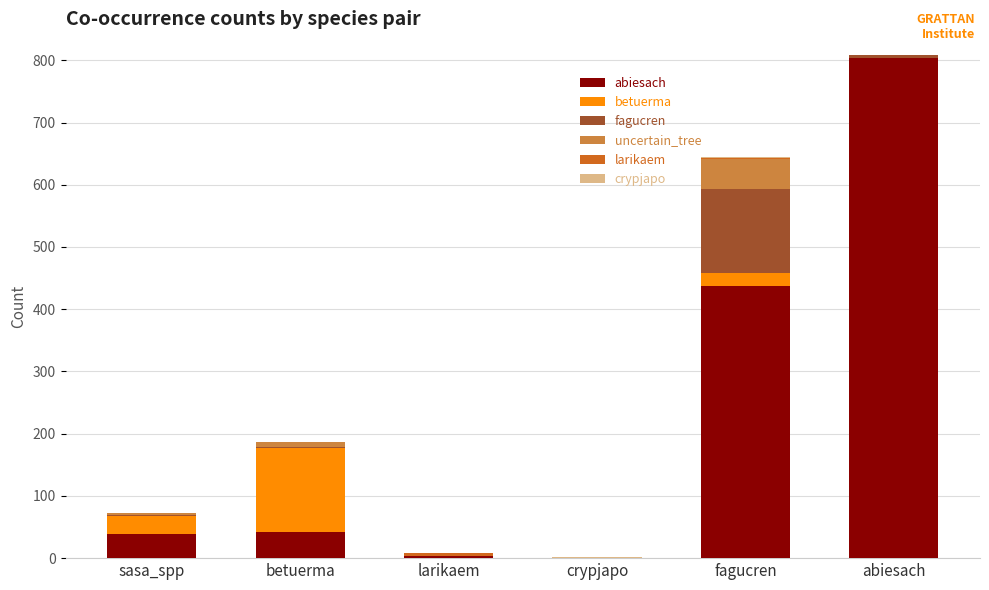

Which category has the highest value in the abiesach series?

abiesach